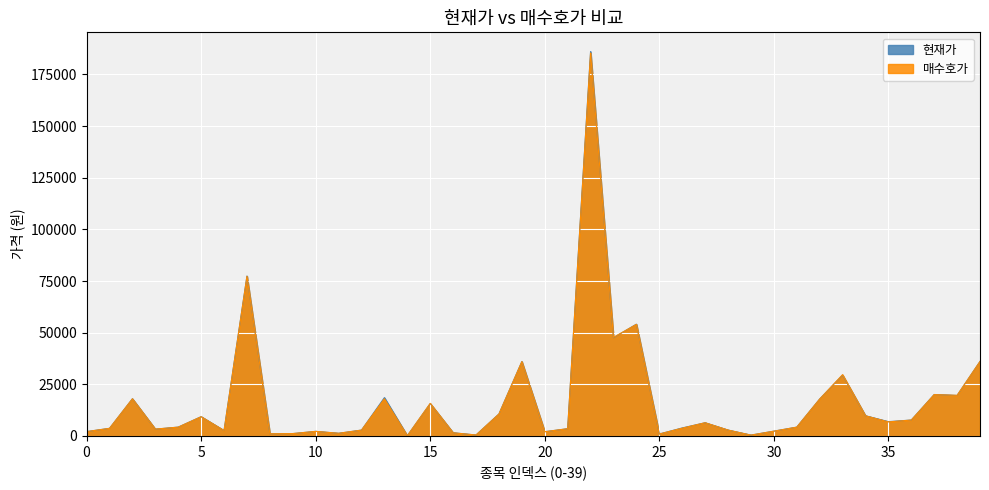

True or false: 매수호가 has more than 0 points higher than both neighbors.

True